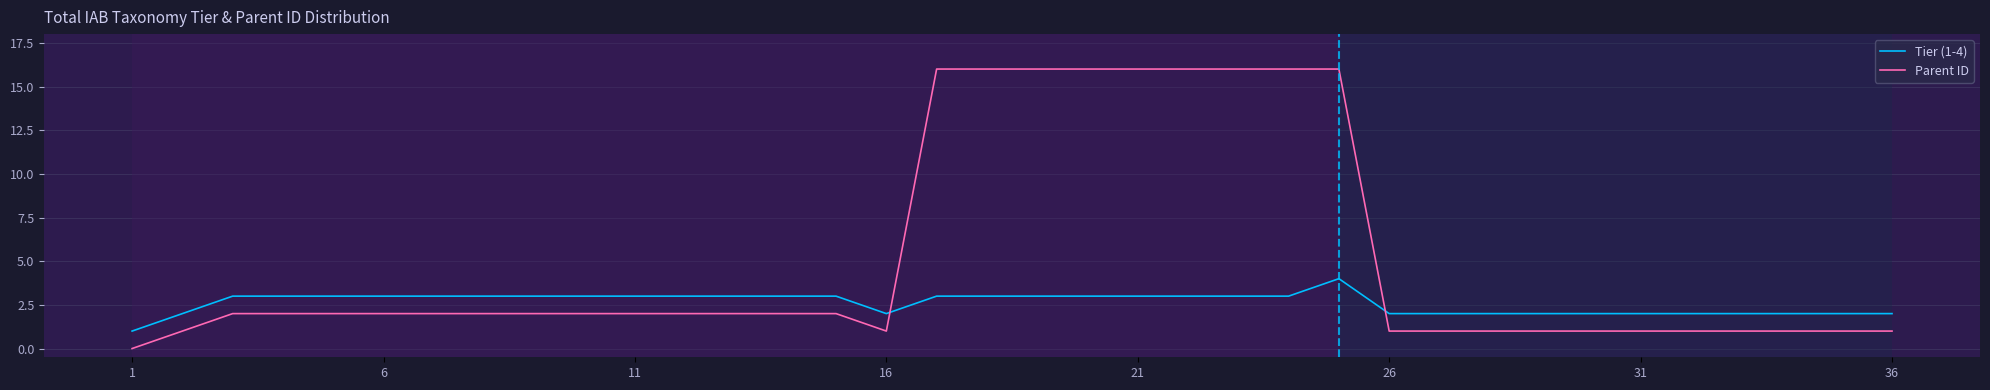

What is the highest value of the Parent ID series?

16